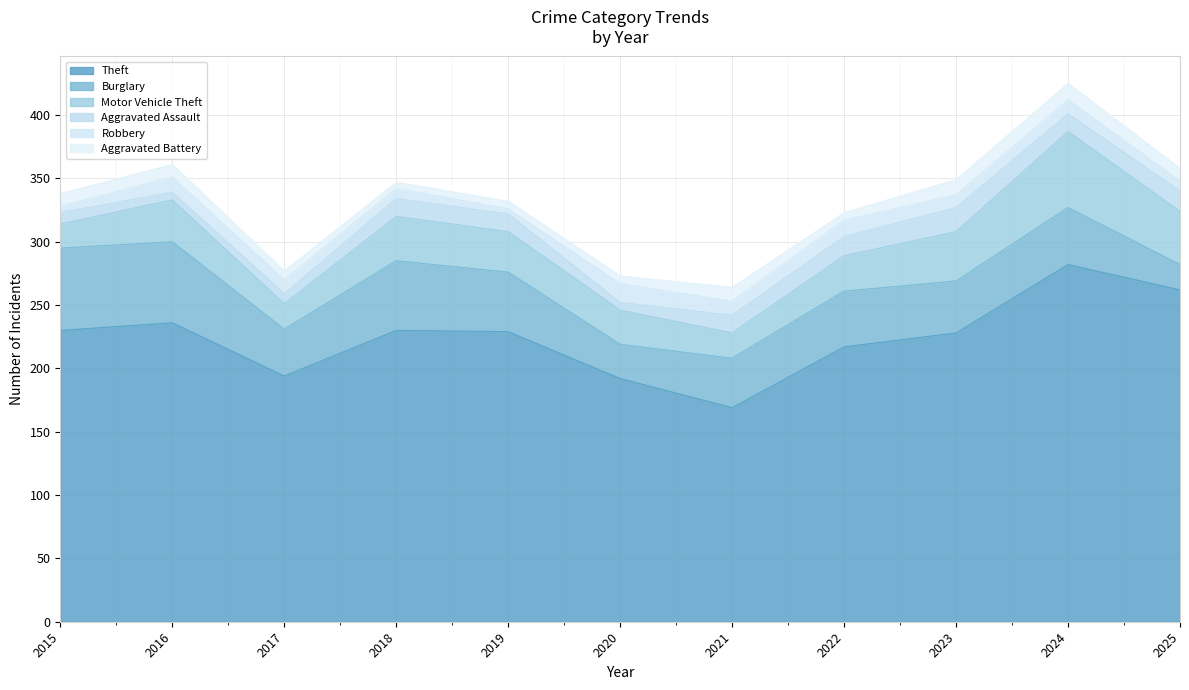

What is the value of the Theft point at the 8th from the left?

217